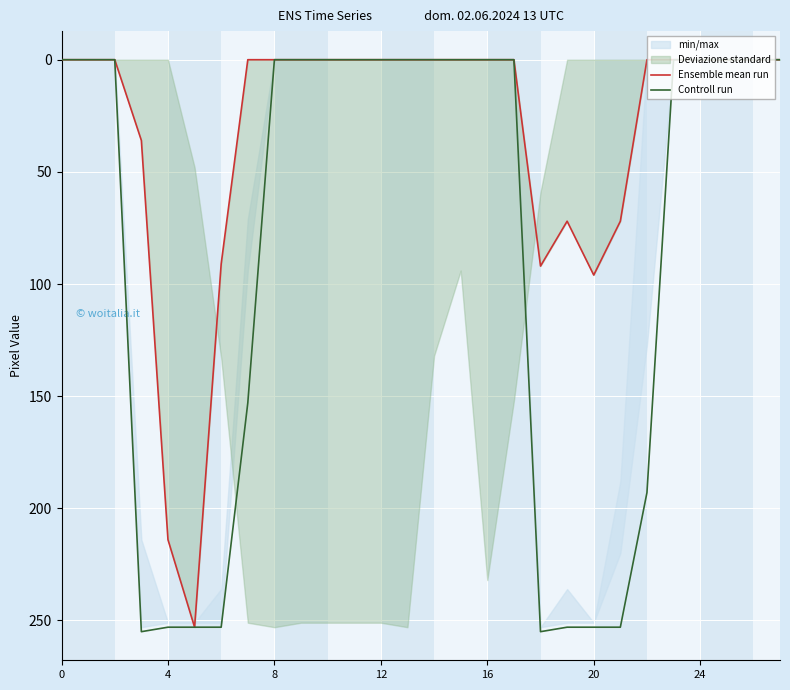

What is the sum of the Controll run values at 14 and 22?

193